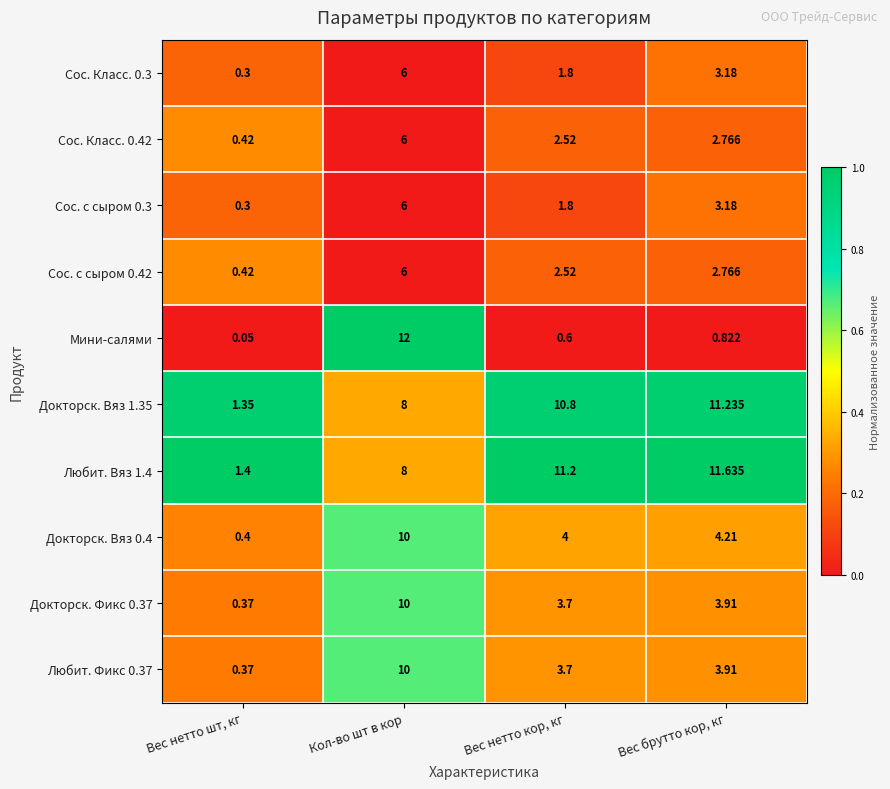

Which series has the largest range (max minus min)?

Мини-салями